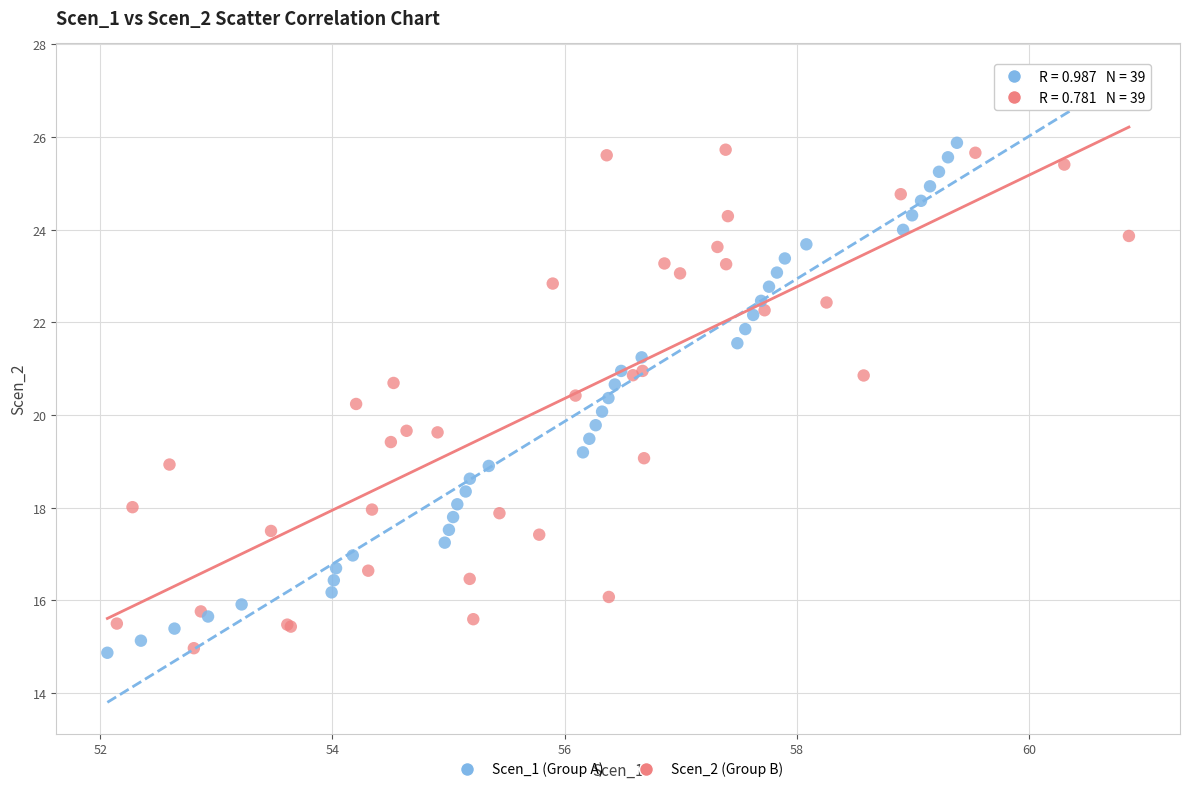

What are all the series names shown in the legend?

Scen_1 (Group A), Scen_2 (Group B)